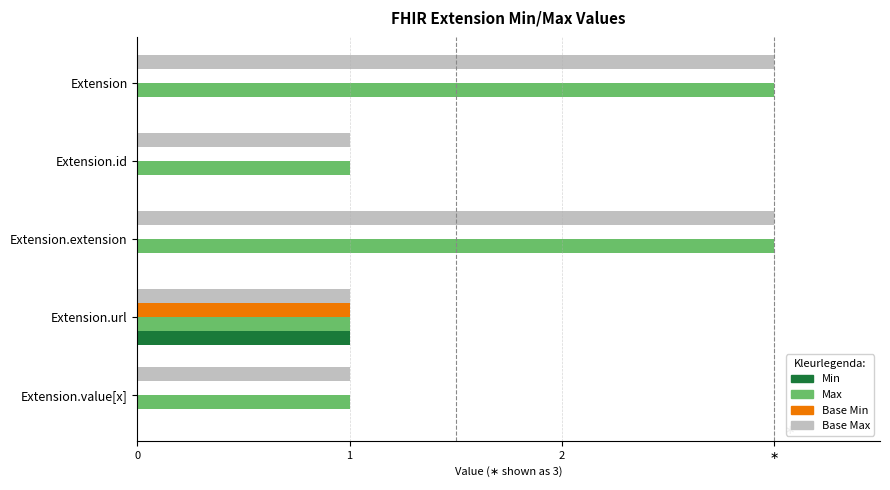

What are all the series names shown in the legend?

Min, Max, Base Min, Base Max